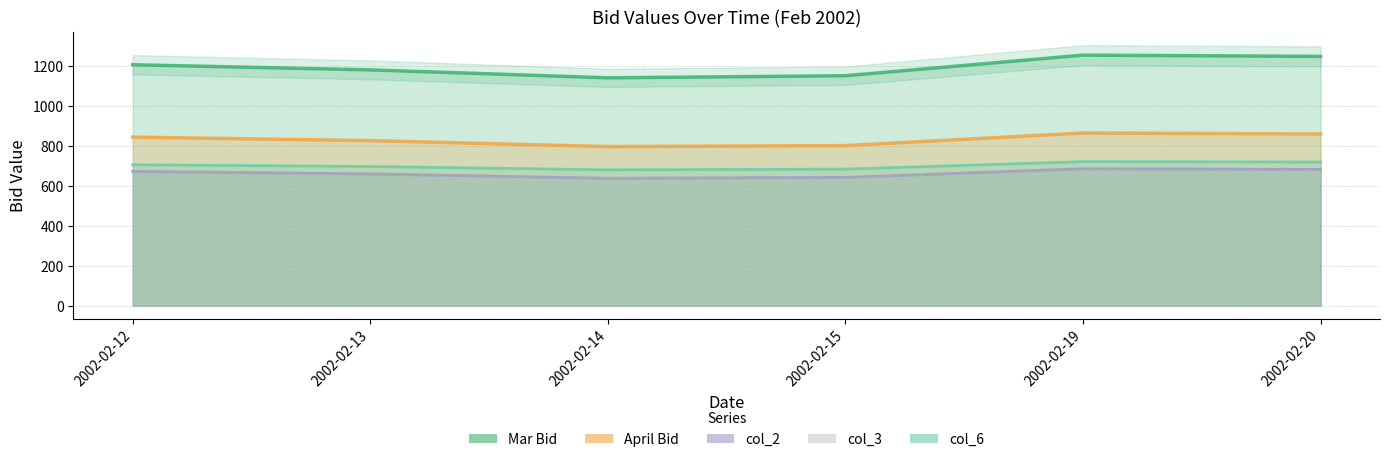

How many lines are shown in the chart?

5